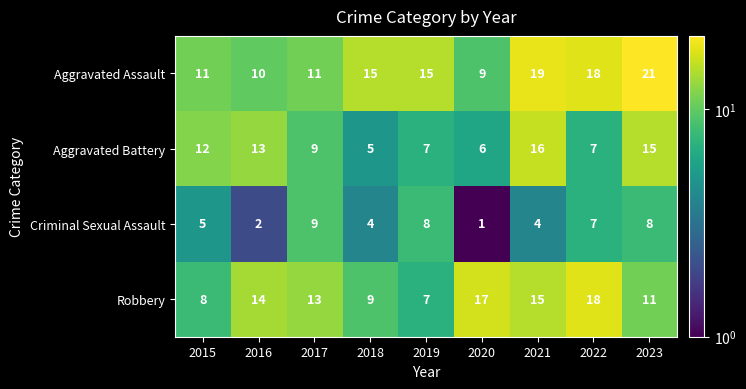

At how many categories does at least one series exceed 20?

1